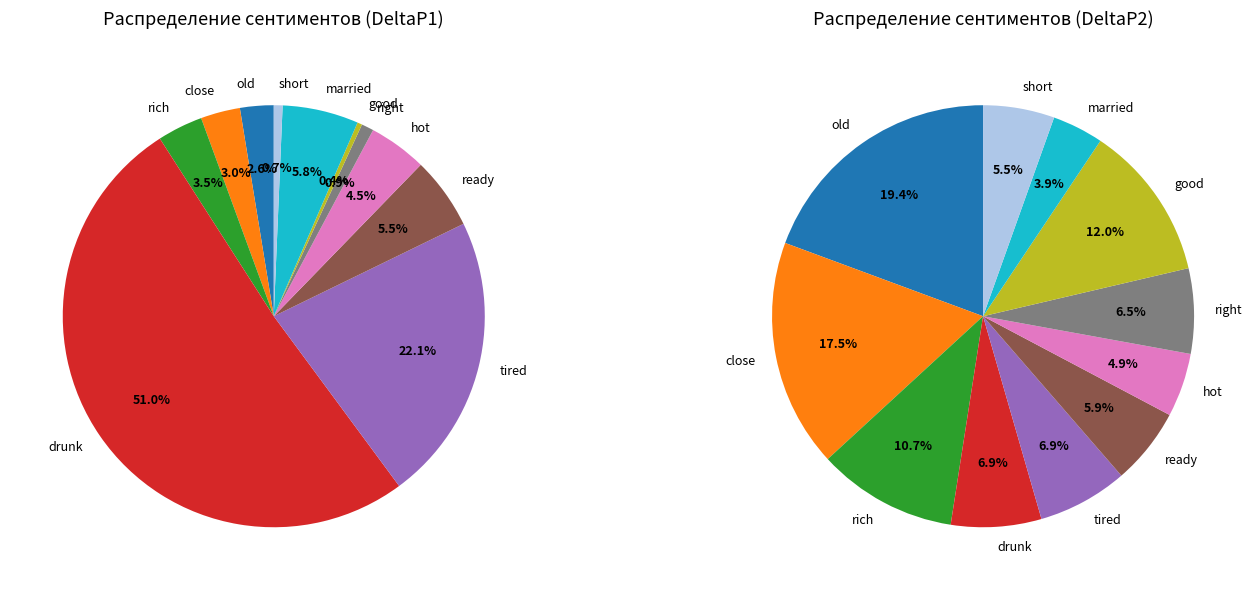

How many segments does this pie chart have?

11